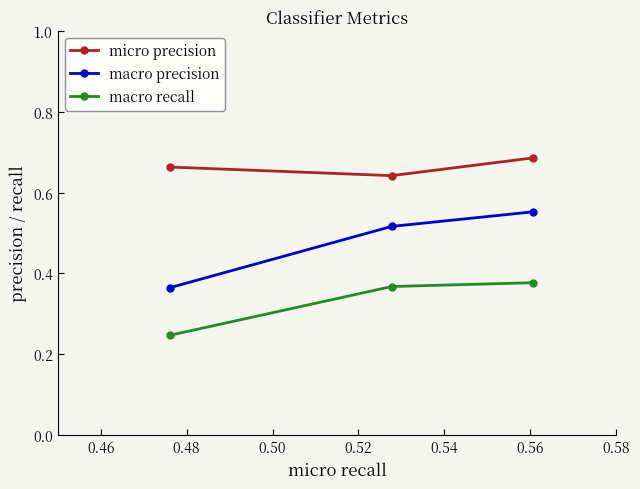

Which series has the largest range (max minus min)?

macro precision